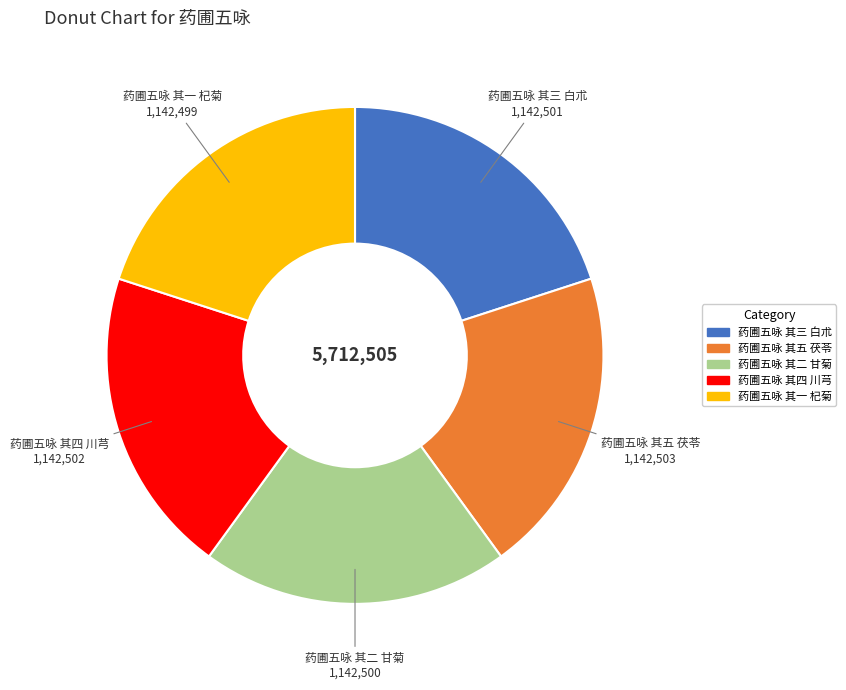

Does any single category account for the majority?

No